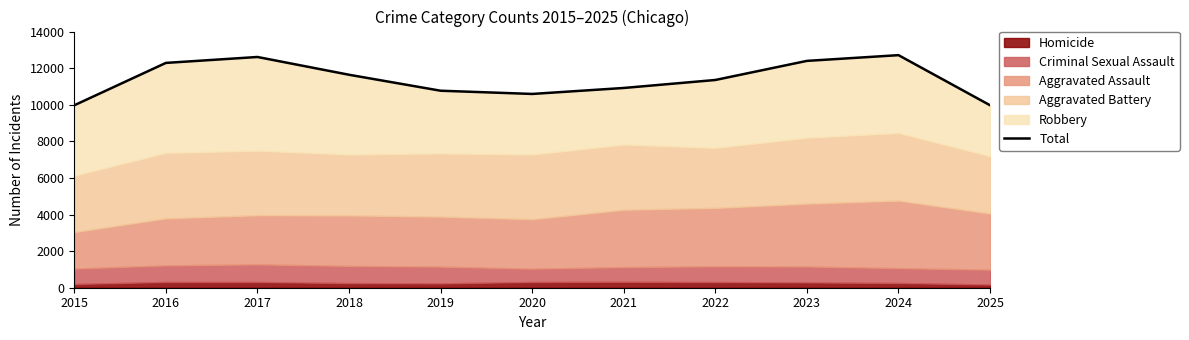

What is the greatest value displayed?

12710